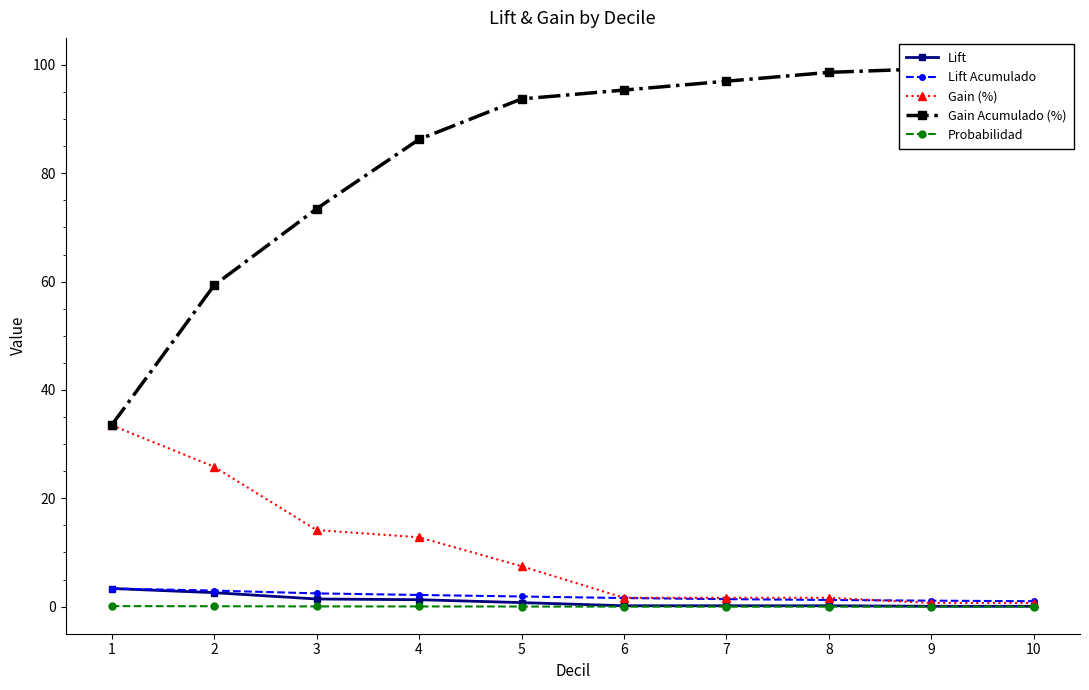

The Gain (%) series shows 0.6 at 8. True or false?

False